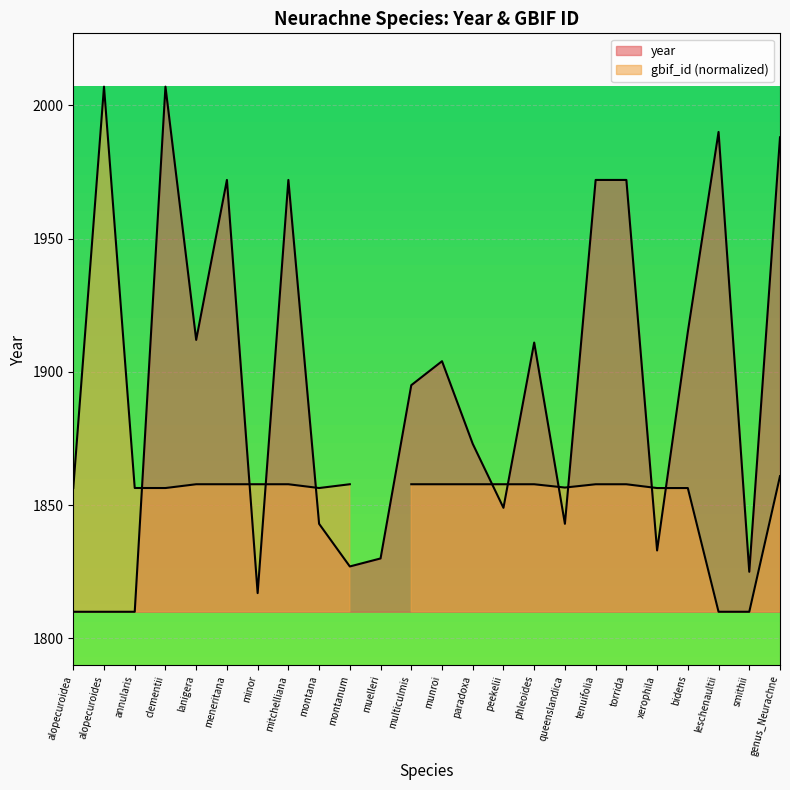

How many values are below 1895?

12